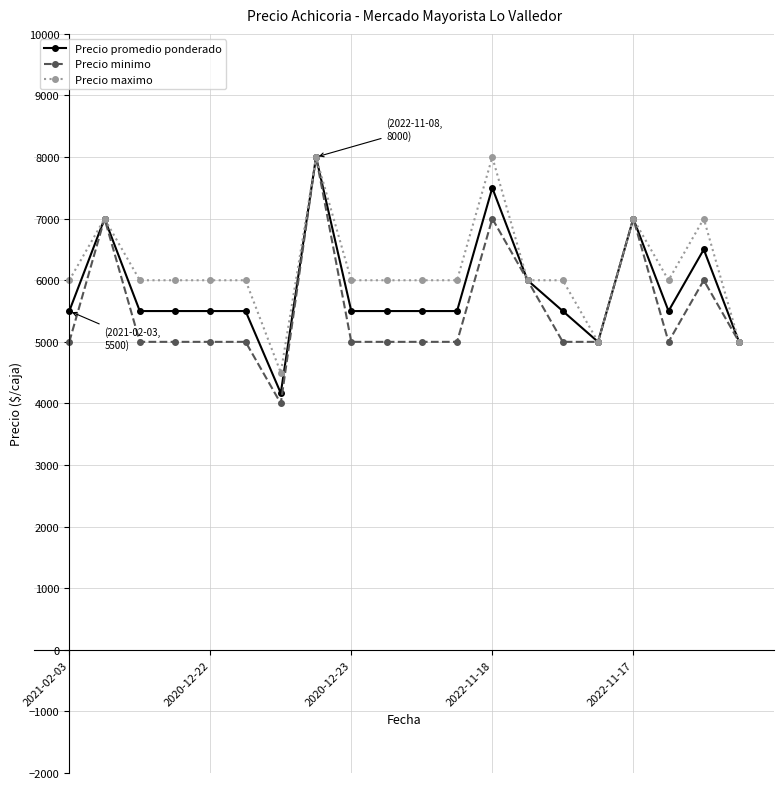

What is the sum of all Precio promedio ponderado values?

116667